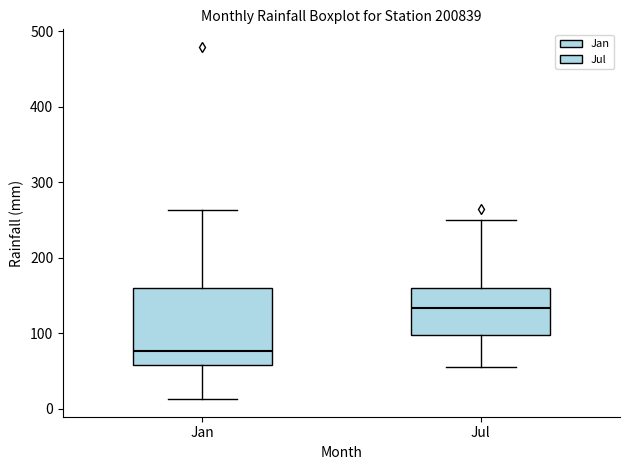

Reading left to right, read every box against the y-axis: the position of its median line, the range the box covers, and the ends of its whiskers. The values are not printed on the chart, so give them approximately, as read against the axis.

Jan: median 80, box 60 to 160, whiskers 10 to 260
Jul: median 130, box 100 to 160, whiskers 60 to 250